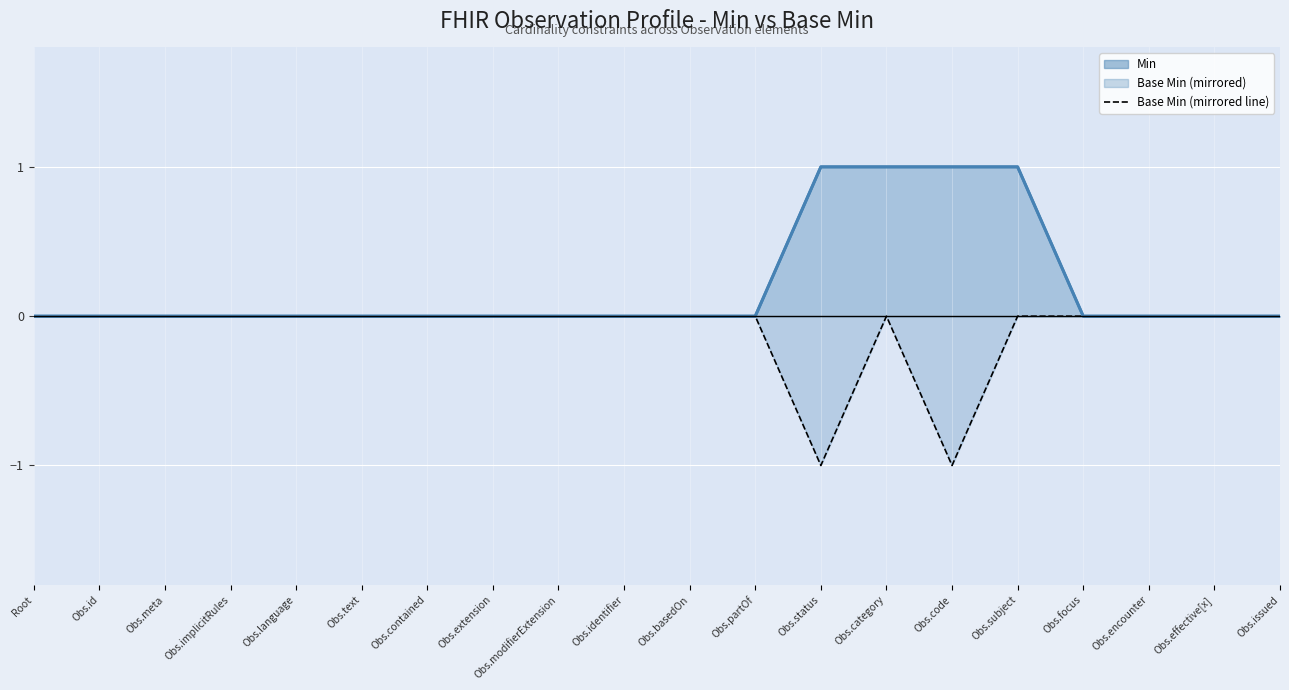

What is the sum of the Min (line) values at Obs.category and Obs.basedOn?

1